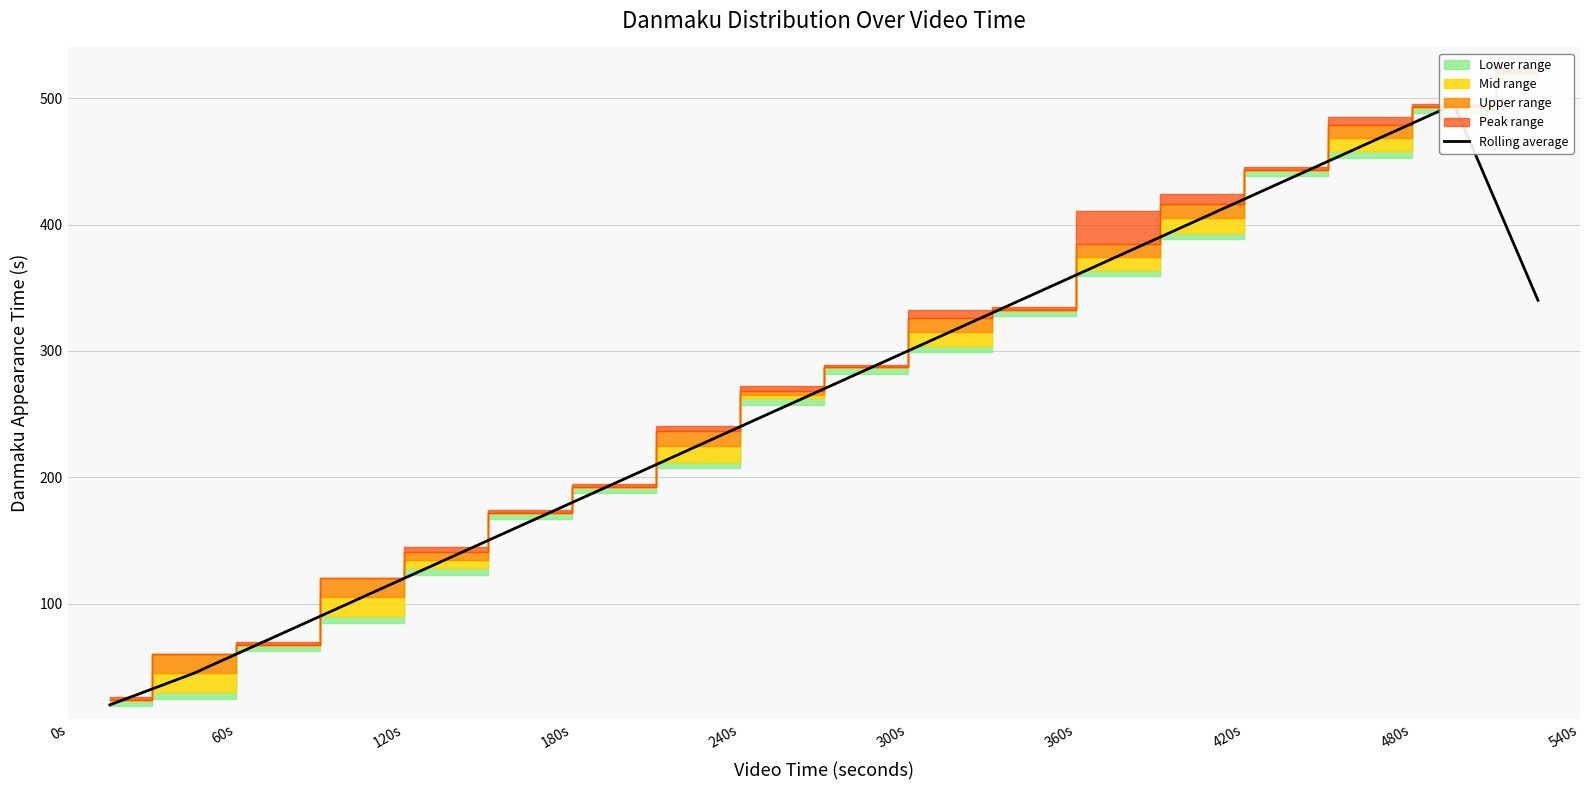

The value at 12 is 665. True or false?

False